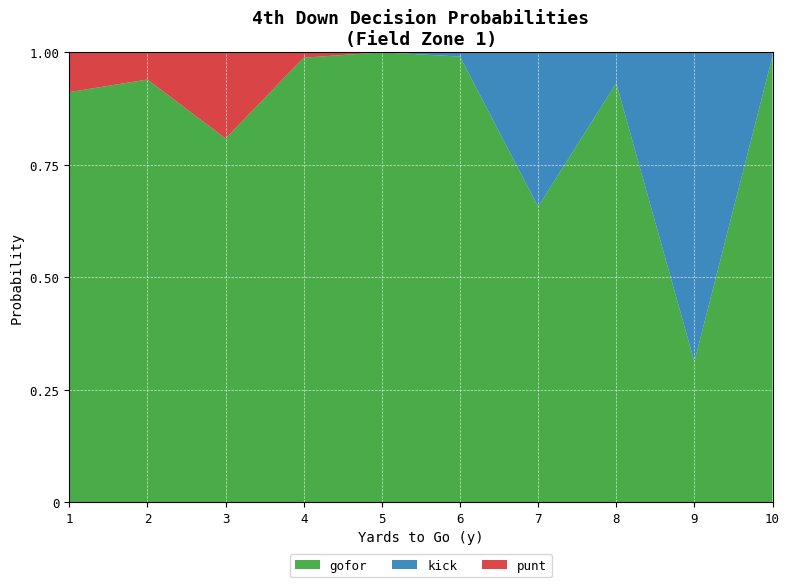

Reading right to left, transcribe all the data shown in this chart.

punt_fzone1: 0.0	0.0	0.0	0.0	0.0	0.0	0.0	0.2	0.1	0.1
kick_fzone1: 0.0	0.7	0.1	0.3	0.0	0.0	0.0	0.0	0.0	0.0
gofor_fzone1: 1.0	0.3	0.9	0.7	1.0	1.0	1.0	0.8	0.9	0.9